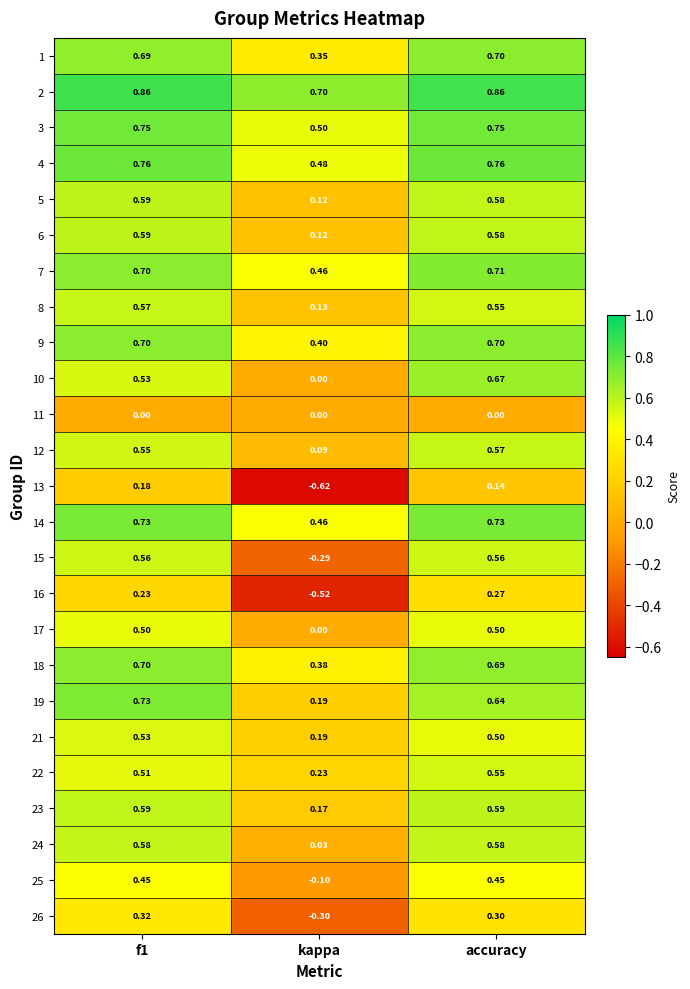

Which label corresponds to the smallest value in the chart?

kappa